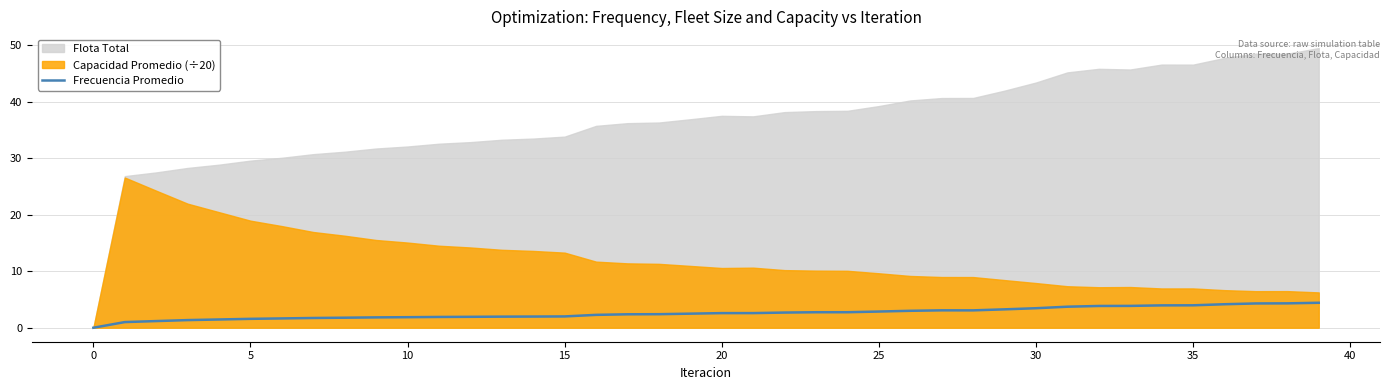

The value of Frecuencia Promedio at 30 is 3.5. True or false?

True